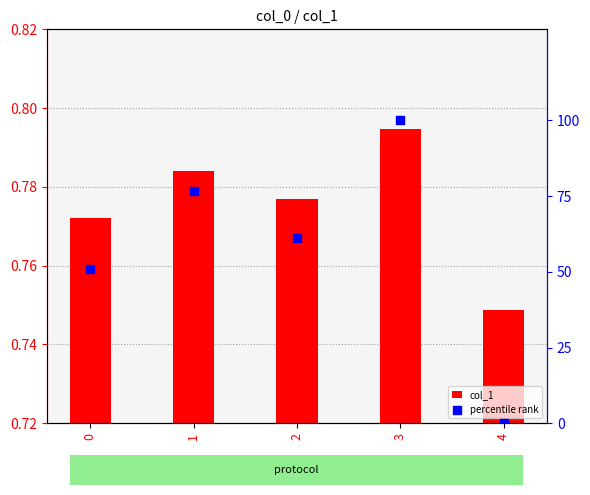

Which series has the largest total across all categories?

percentile rank